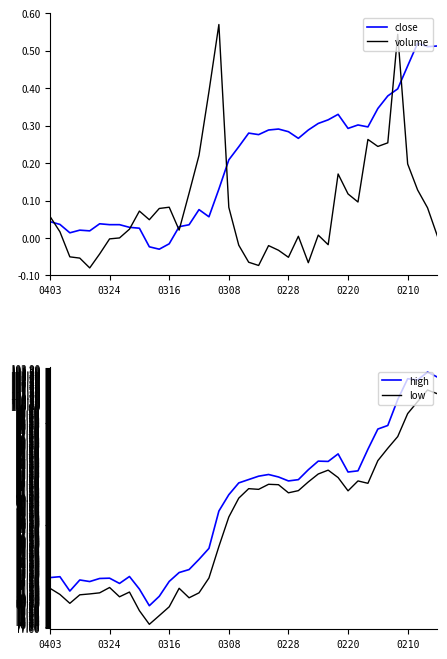

Is this an area chart (filled region under the line)?

No